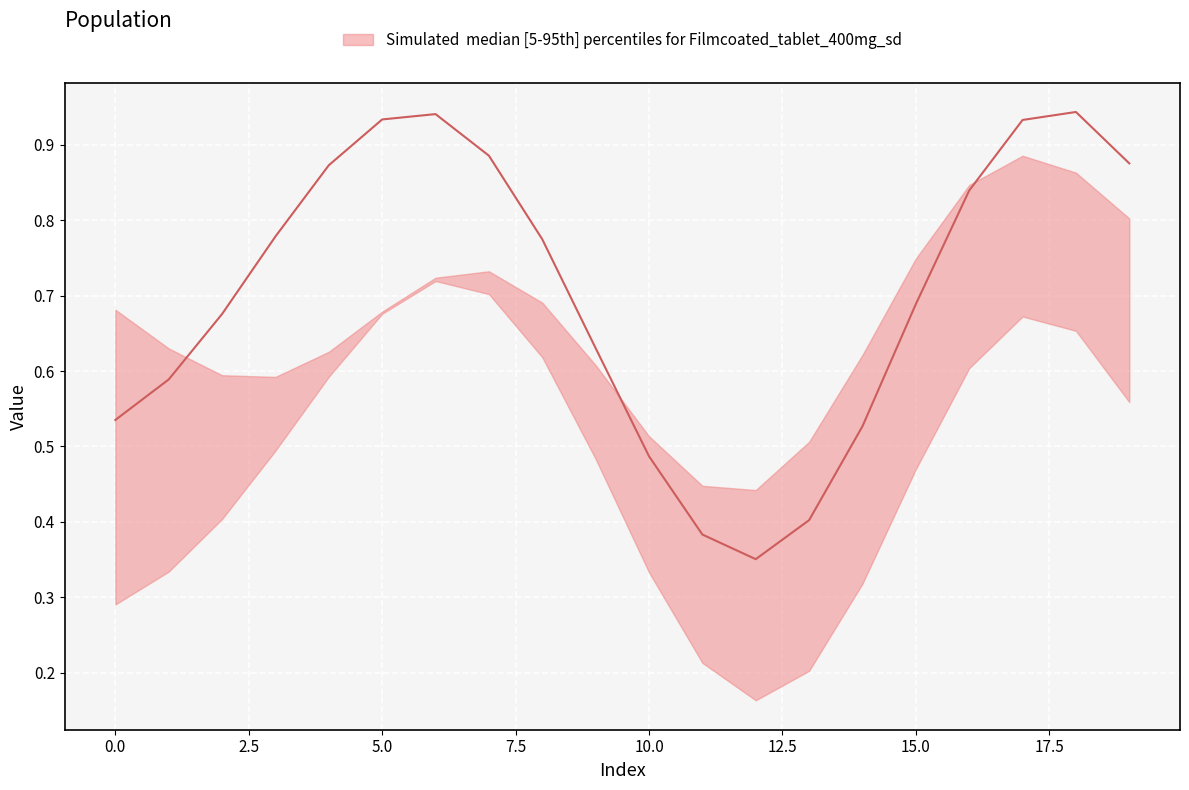

How many lines are shown in the chart?

3